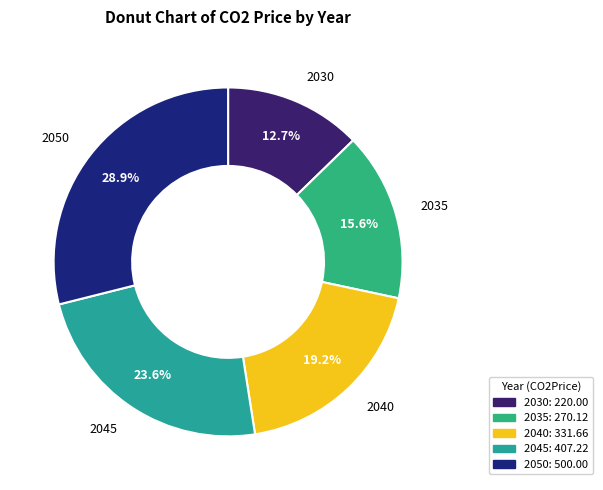

How many segments does this pie chart have?

5